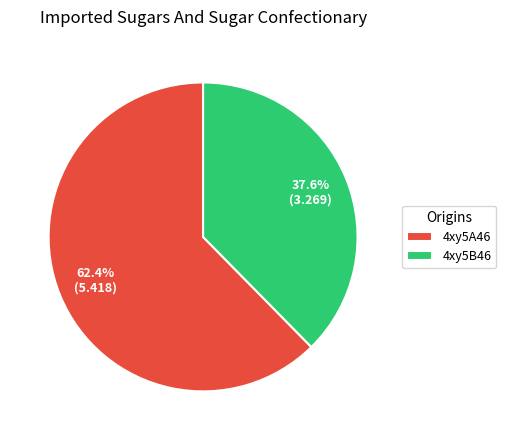

To the nearest percent, what percentage of the pie is 4xy5A46?

62%